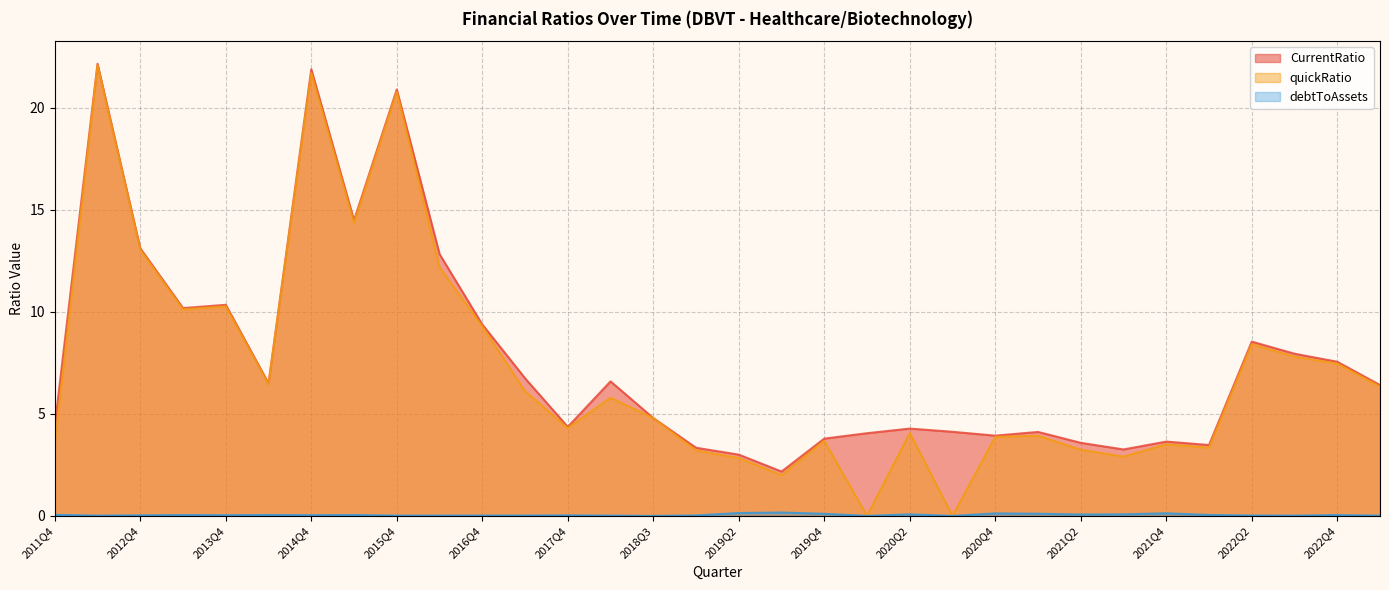

True or false: CurrentRatio has a value of 15.7 at 2013Q4.

False